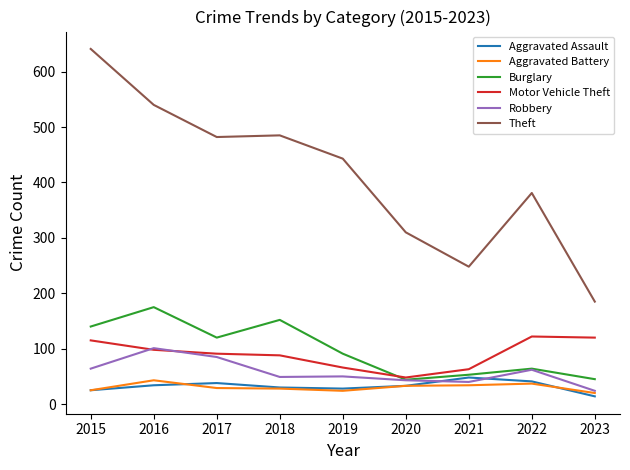

What is the total value across all series at 2021?

486